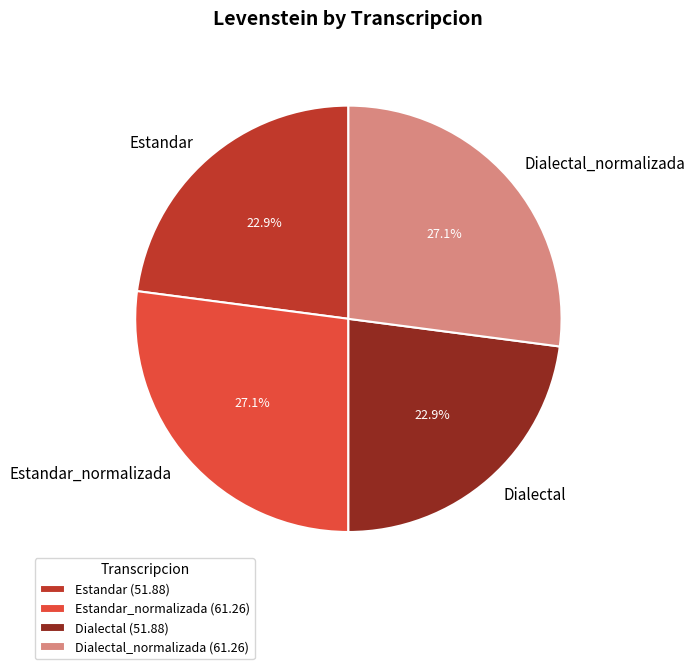

How much of the chart is everything except Estandar_normalizada?

72.9%